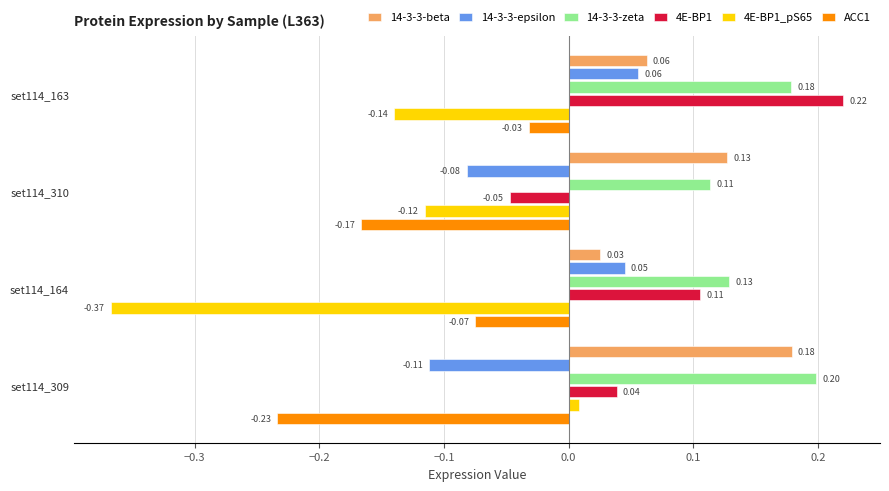

Which series changed the most between set114_164 and set114_309?

4E-BP1_pS65